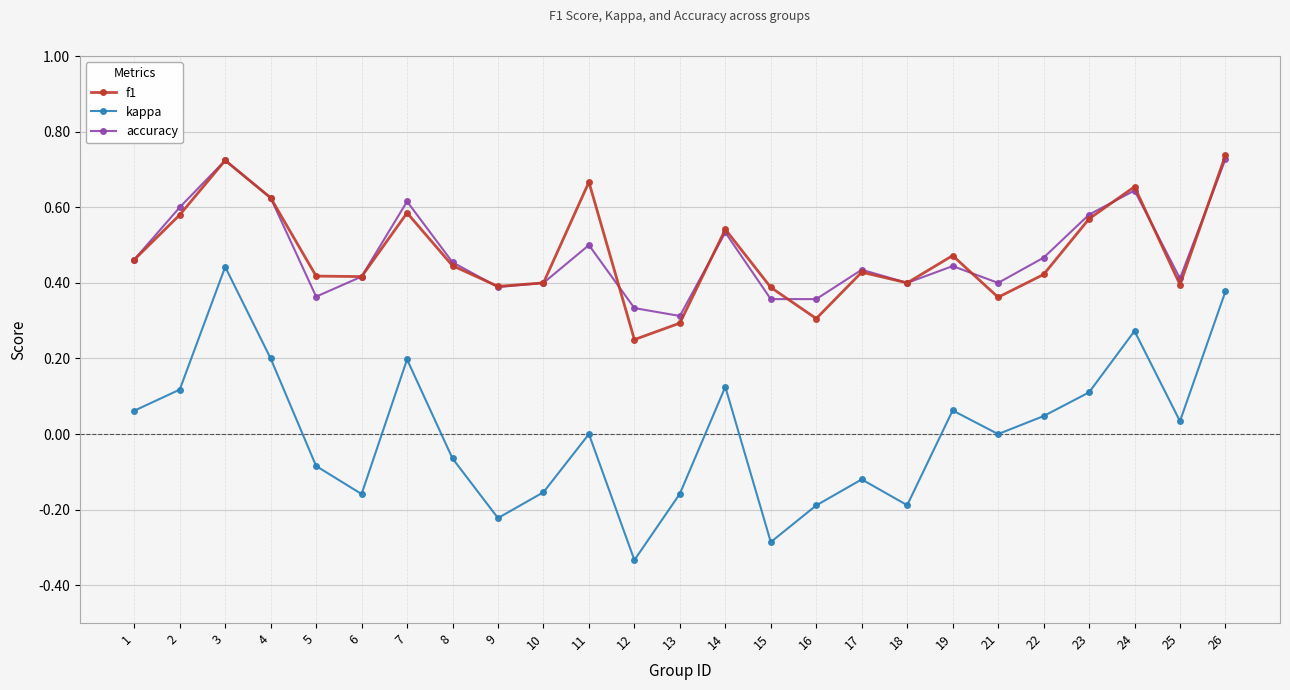

How many lines are shown in the chart?

3